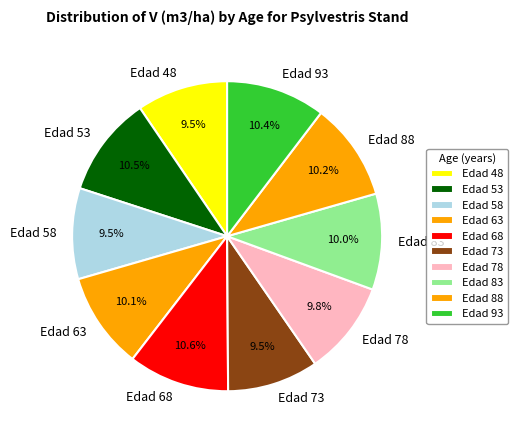

What is the ratio of the value at Edad 78 to the value at Edad 63?

1.0